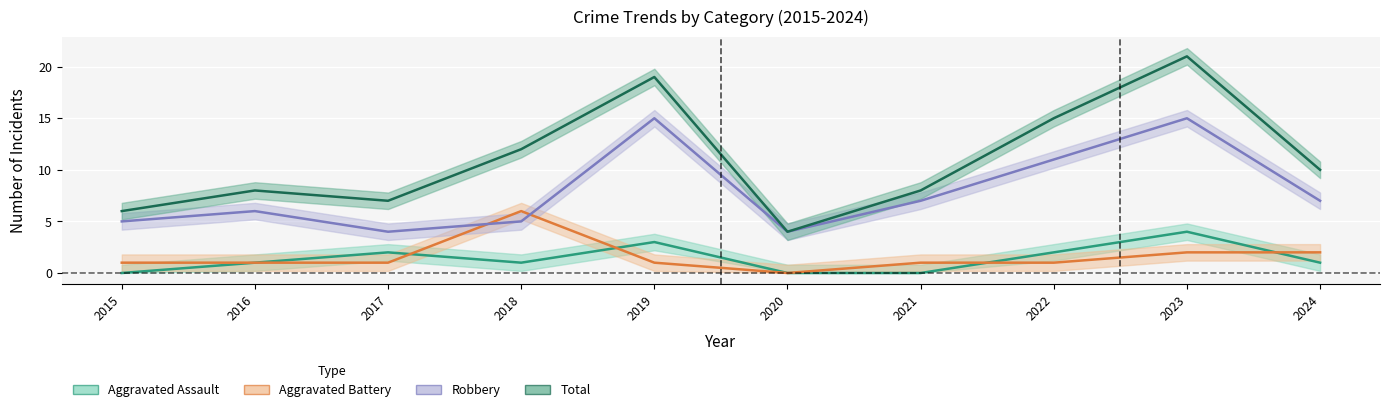

True or false: Robbery and Aggravated Assault intersect in this chart.

False